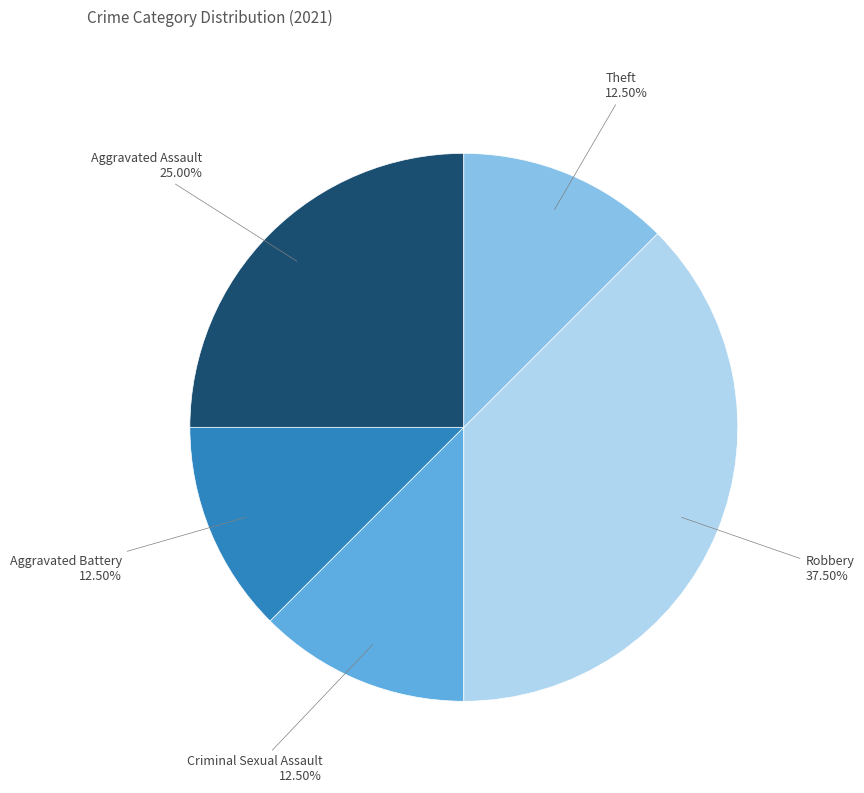

Is there a majority slice in this chart?

No